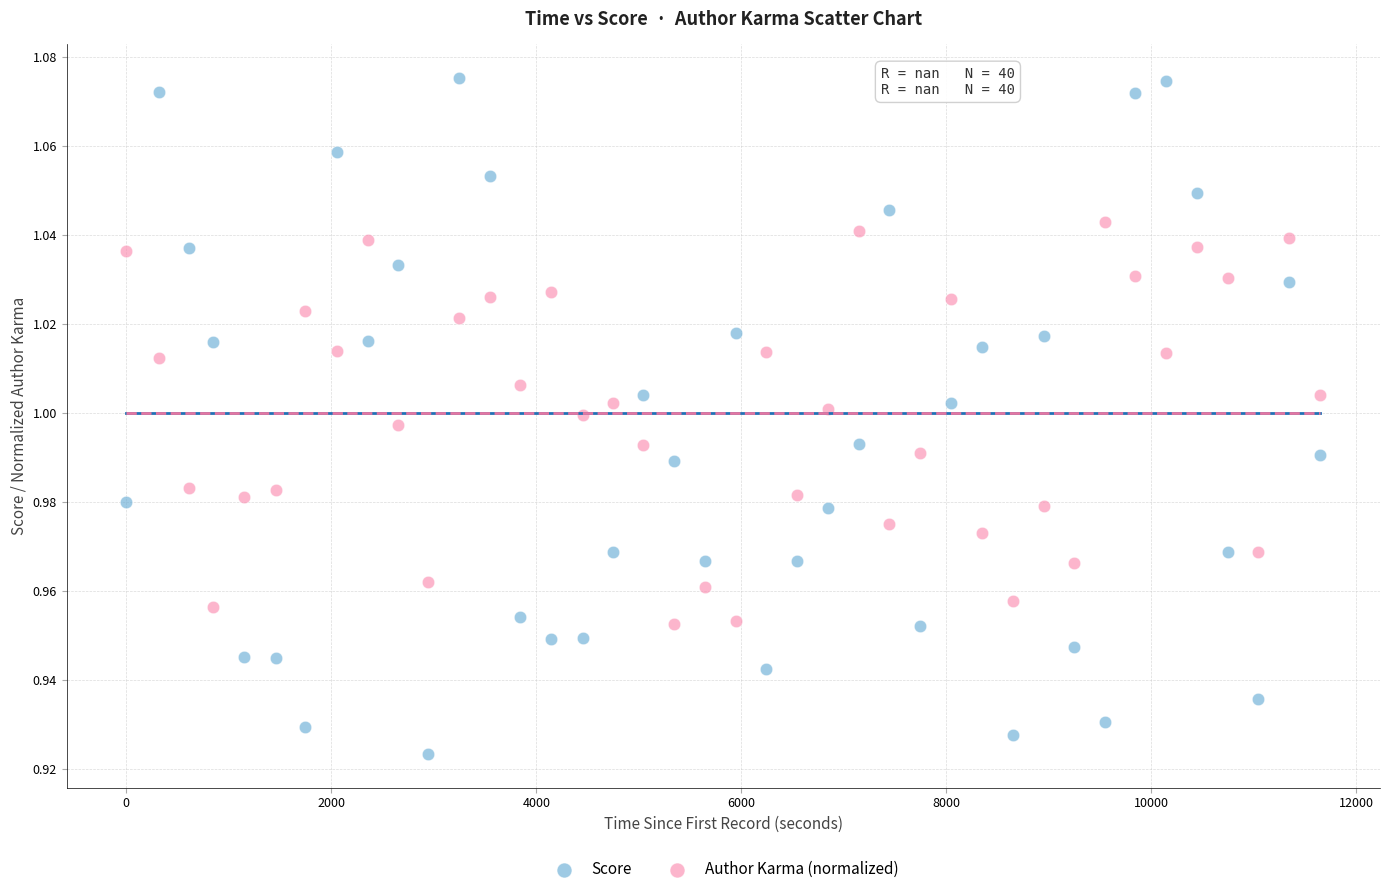

Across all data points, what is the range of X values (max minus min)?

11649.3